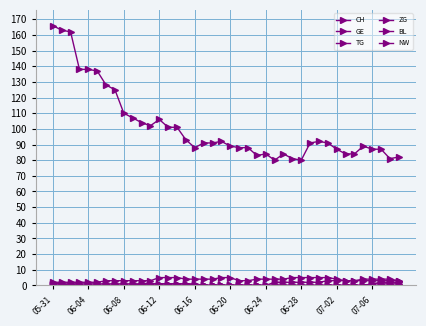

At how many categories does at least one series exceed 145?

3